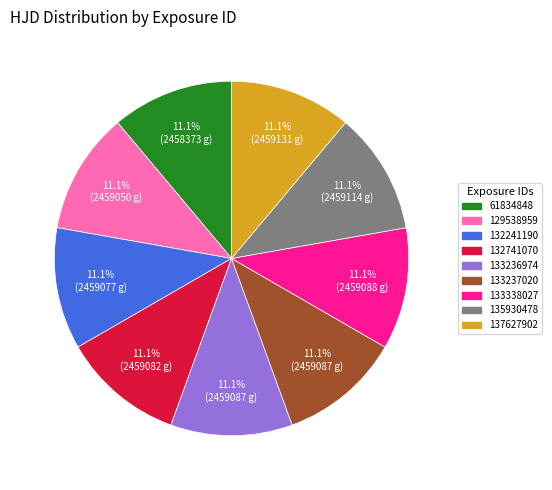

To the nearest percent, what portion does 137627902 represent?

11%